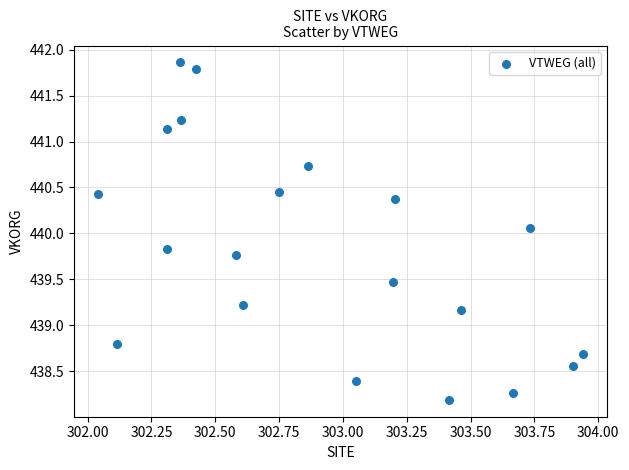

What is the range of X values (max minus min)?

1.9